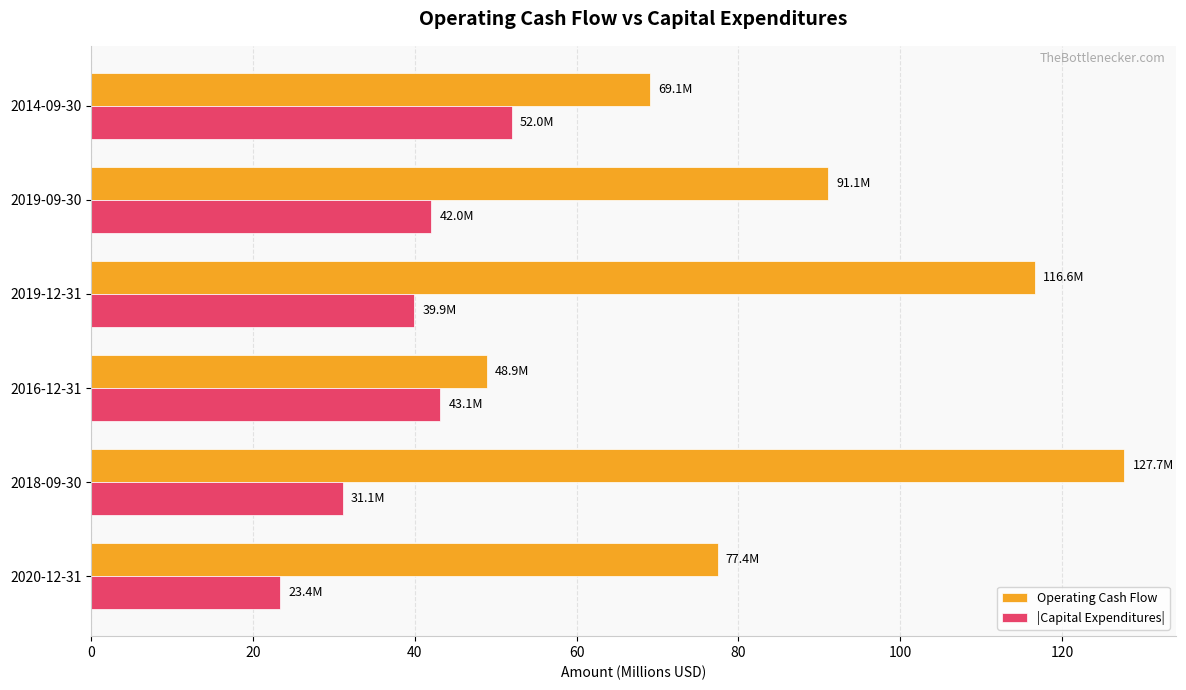

Which series has the largest total across all categories?

Operating Cash Flow